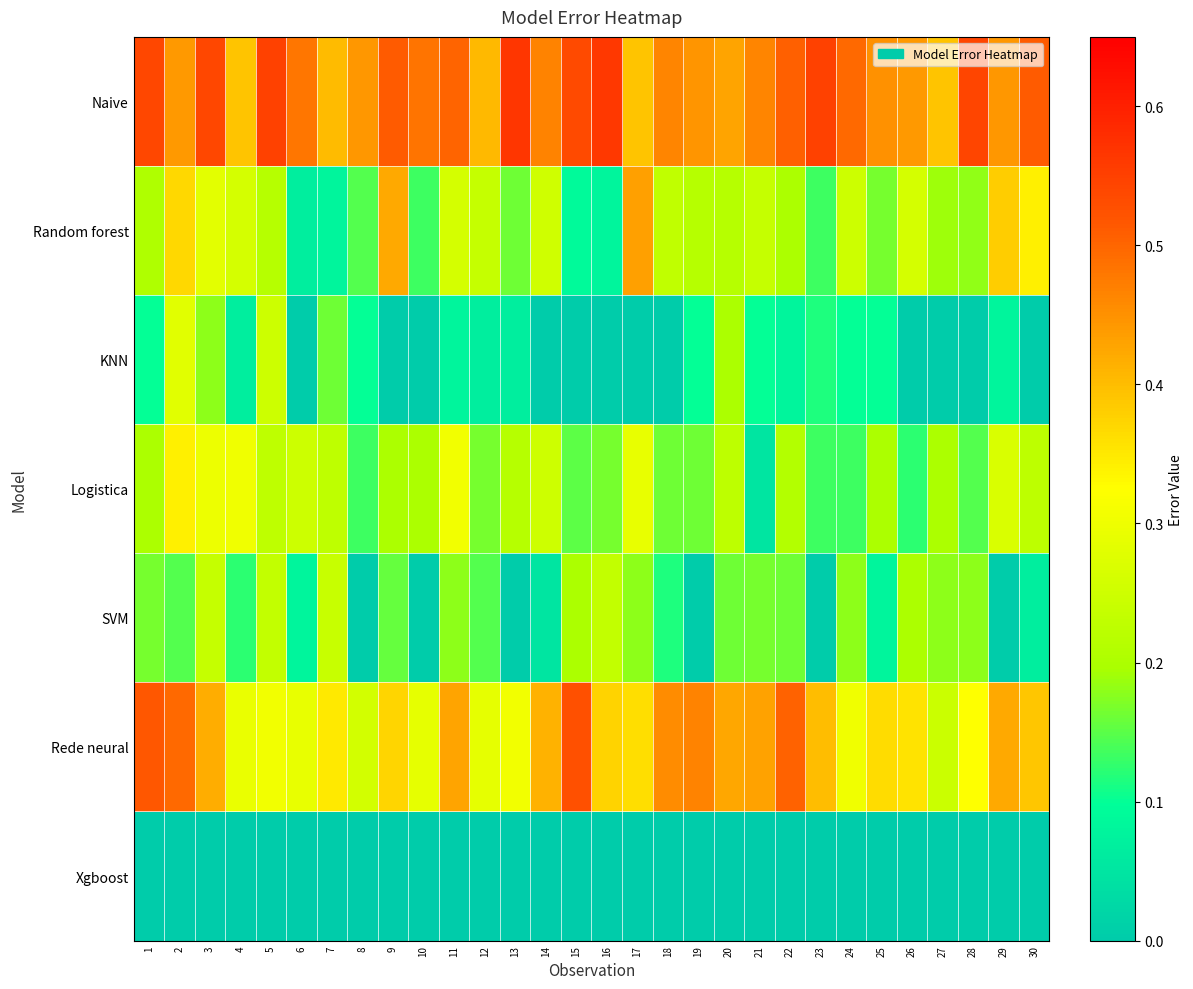

At how many categories does at least one series exceed 0?

30